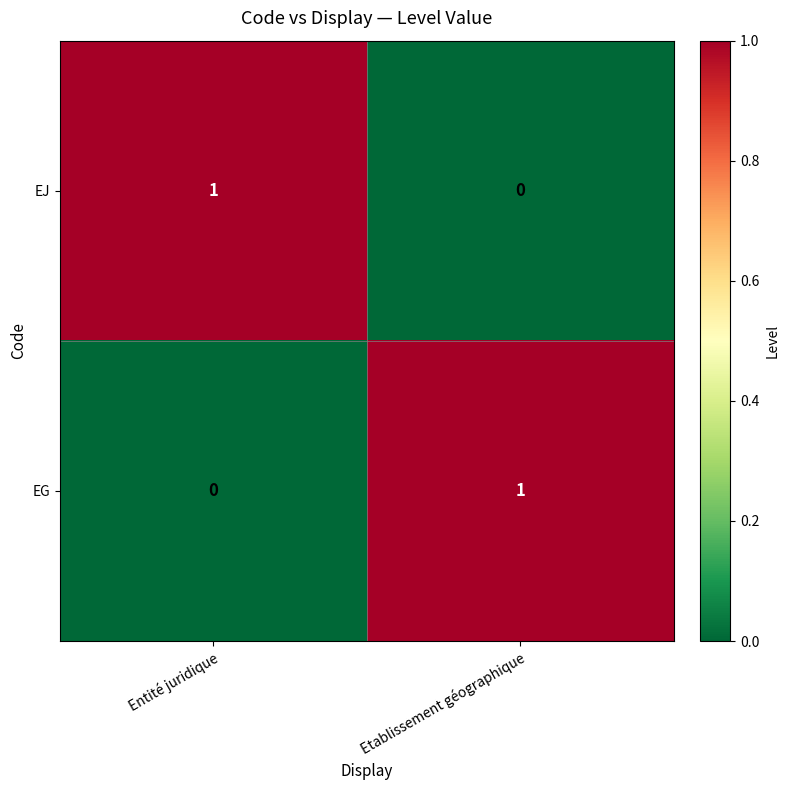

How many categories are shown in the chart?

2